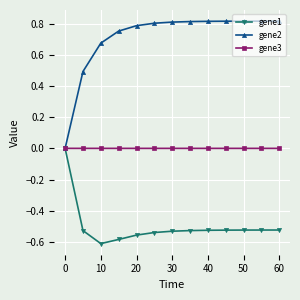

Which series has the largest range (max minus min)?

gene2